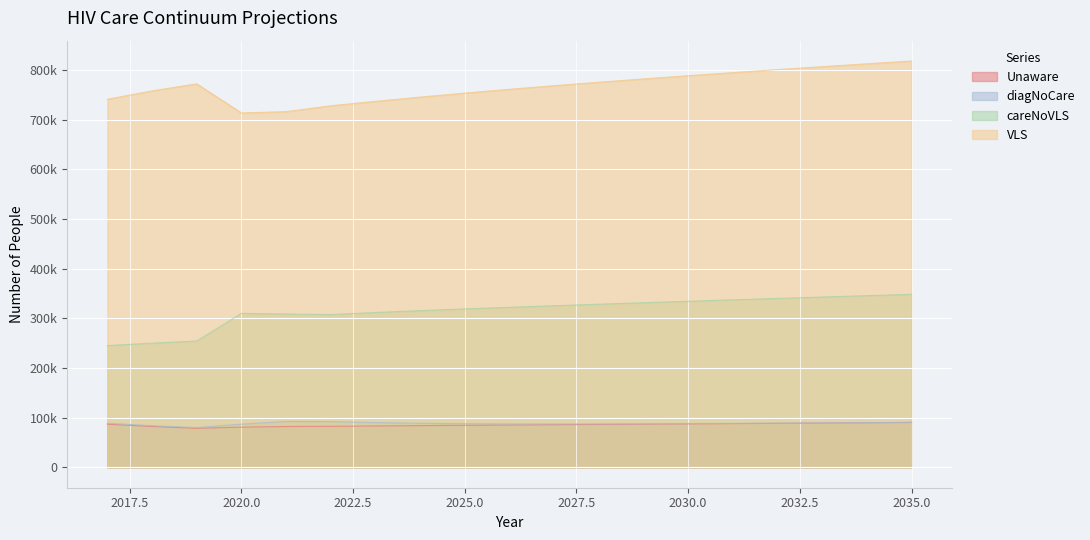

List the labels in order of Unaware value, largest first.

2035, 2034, 2033, 2032, 2031, 2030, 2029, 2017, 2028, 2027, 2026, 2025, 2024, 2023, 2022, 2018, 2021, 2020, 2019